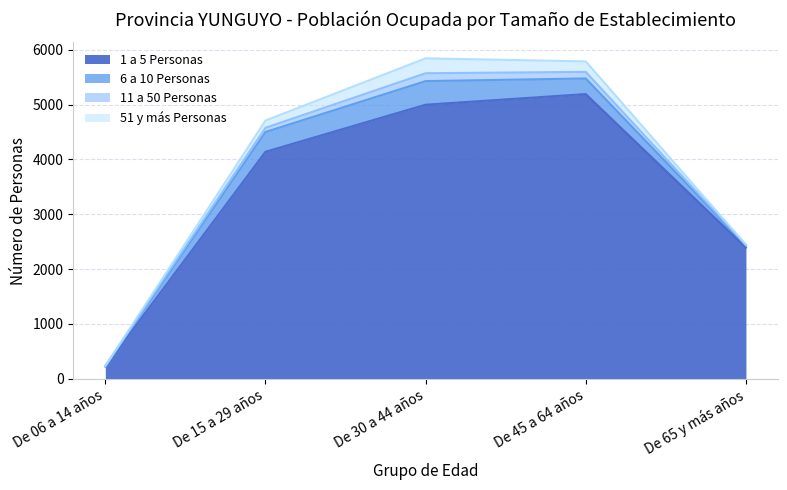

What is the difference between the 11 a 50 Personas values at De 15 a 29 años and De 65 y más años?

71